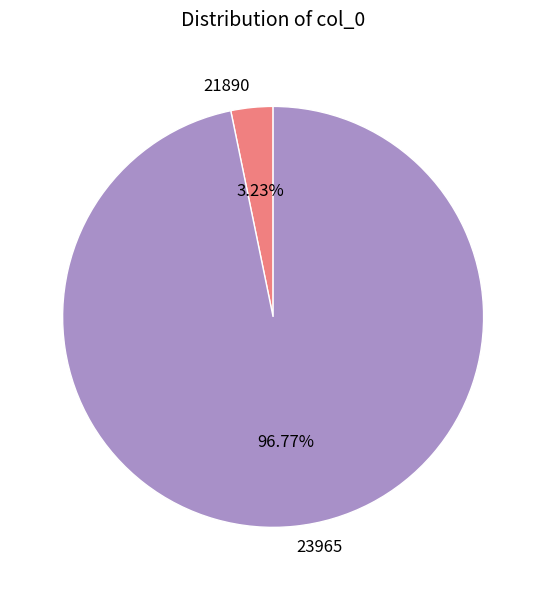

Is there a majority slice in this chart?

Yes